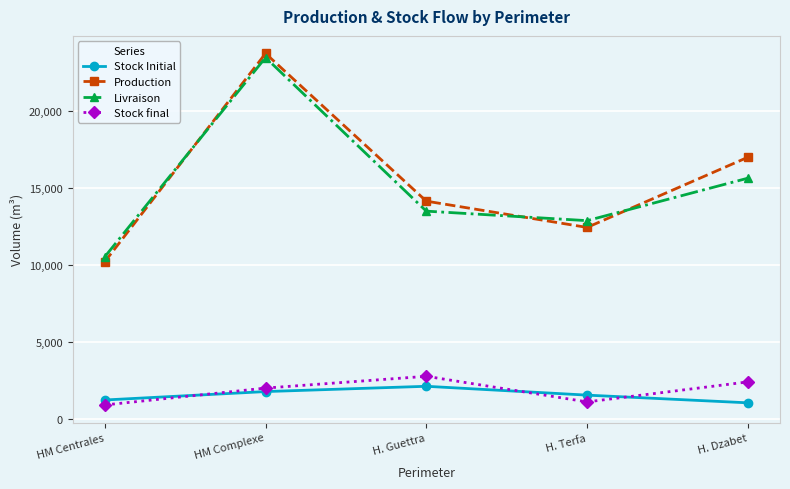

What is the difference between the maximum and second lowest values in the Stock Initial series?

890.4